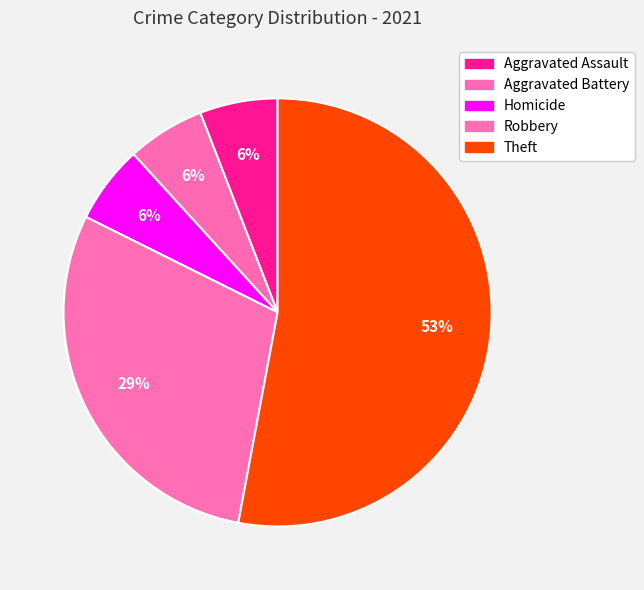

How many slices are in this pie chart?

5